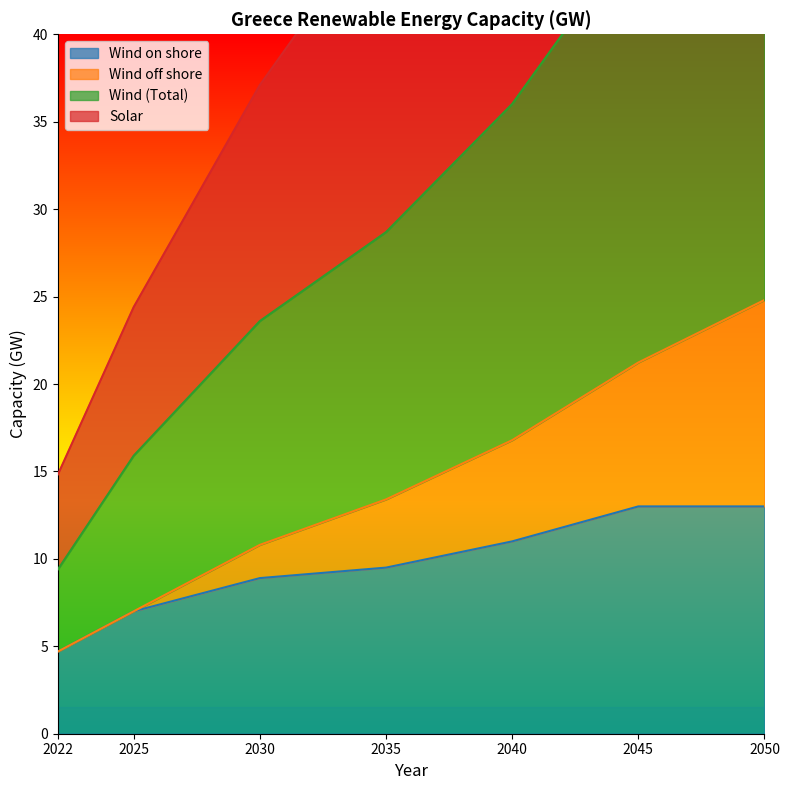

What is the minimum value shown in the chart?

4.7